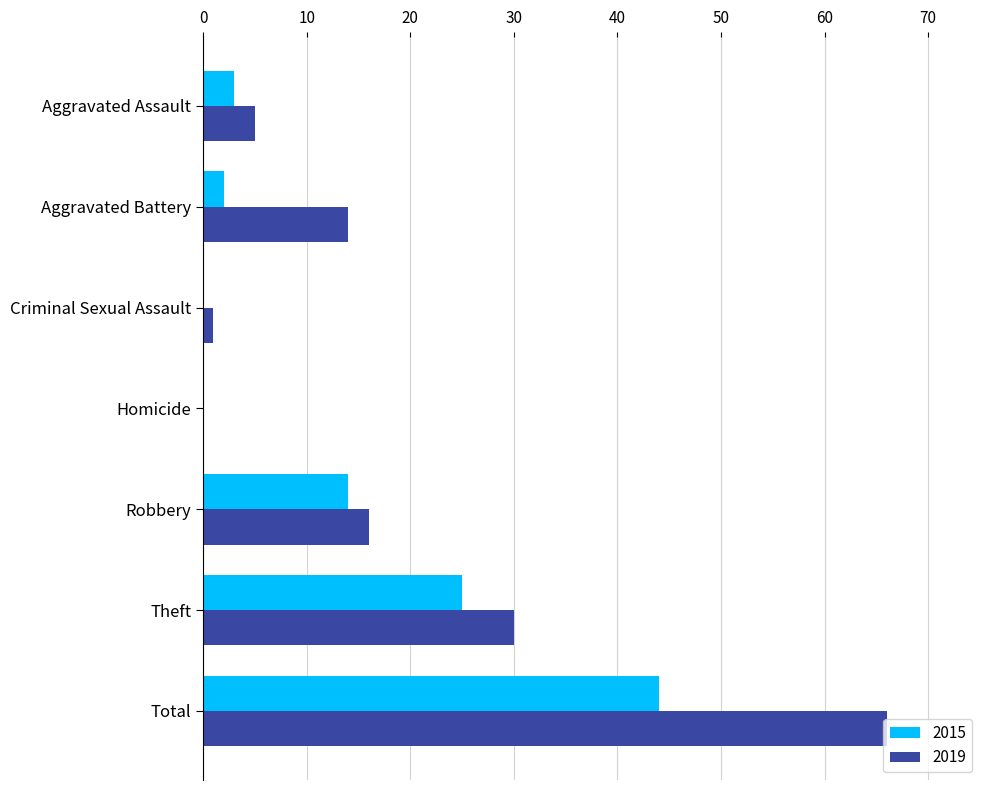

The value of 2019 at Homicide is 27. True or false?

False